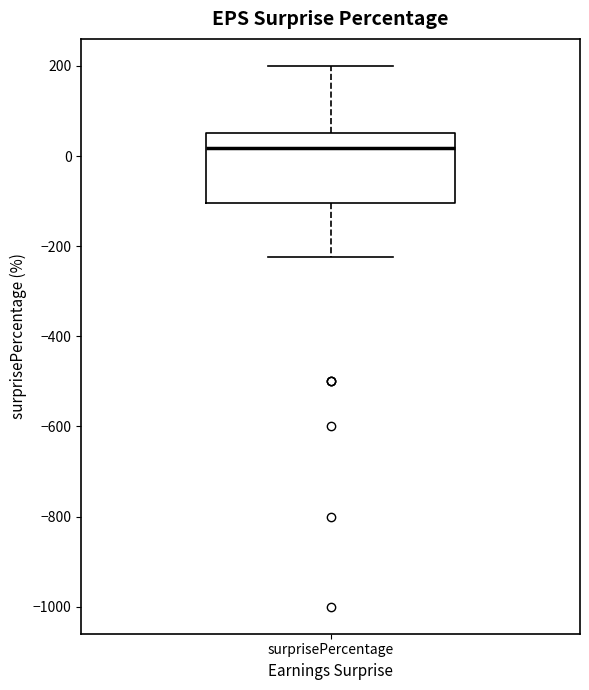

Read this box plot against the y-axis: the position of the median line, the range covered by the box, and the ends of both whiskers. The values are not printed on the chart, so give them approximately, as read against the axis.

median 20, box -100 to 60, whiskers -220 to 200